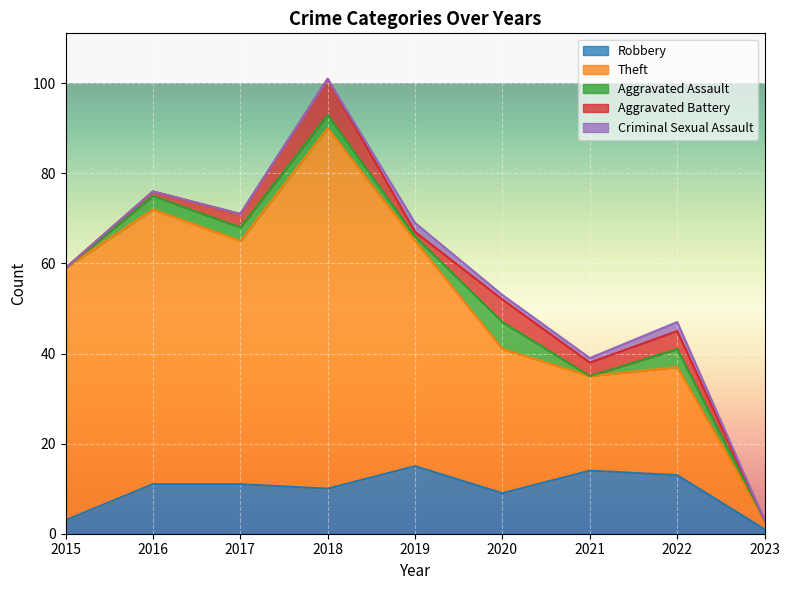

How many lines are shown in the chart?

5